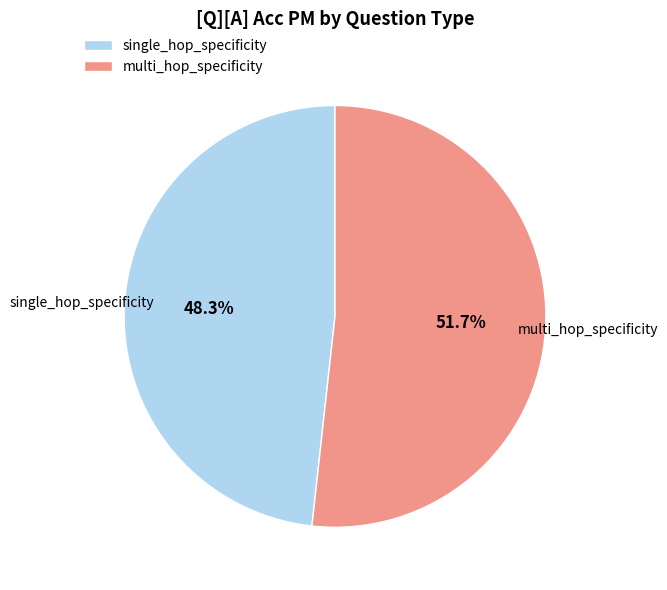

Does any single category account for the majority?

Yes